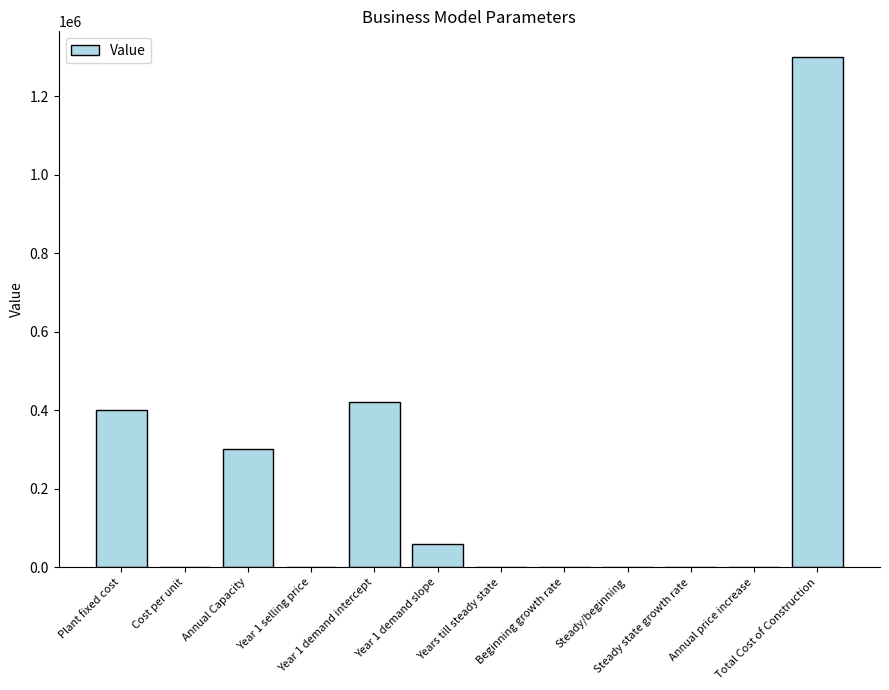

What is the sum of the values at Steady state growth rate and Annual price increase?

0.1